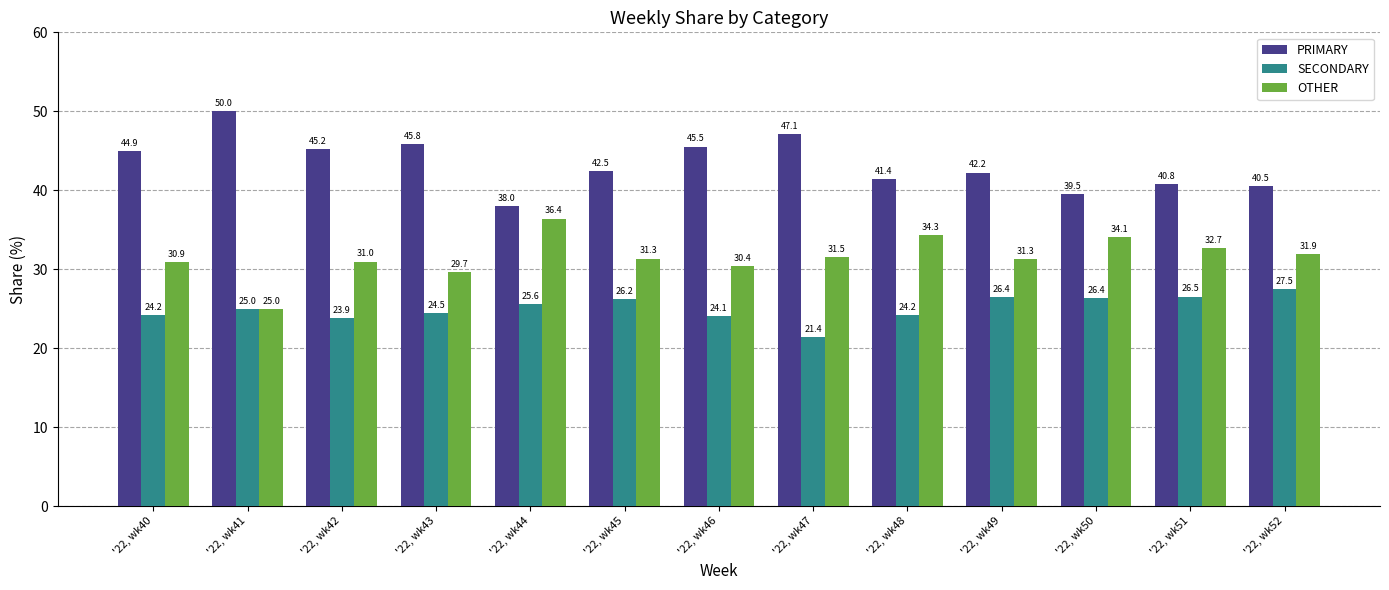

Does the chart contain stacked bars?

No